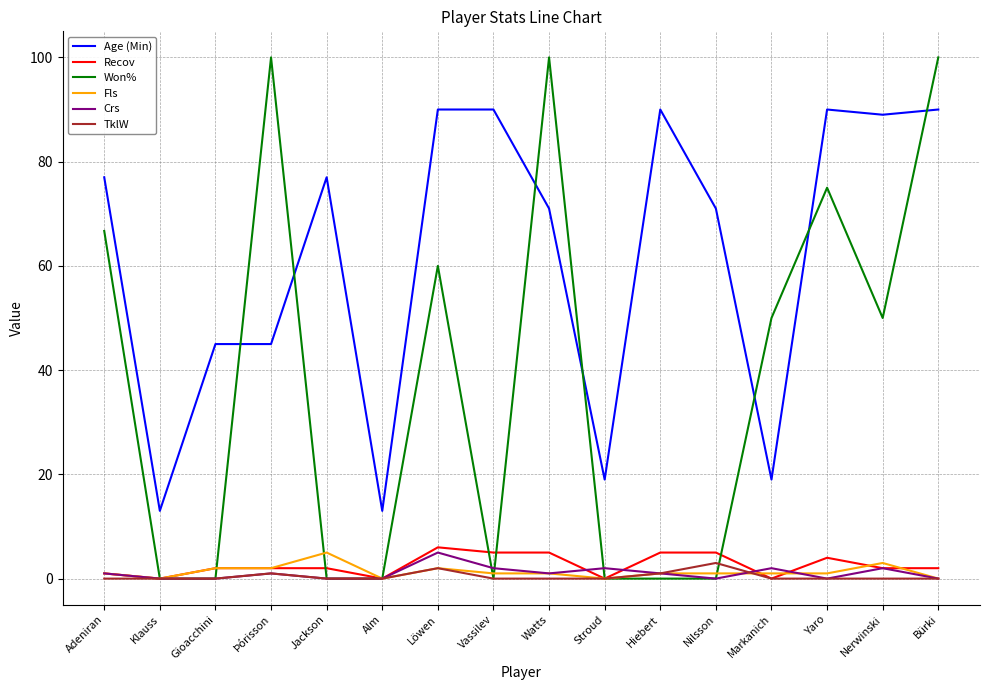

Is the value of Crs at Adeniran greater than the value of Age (Min) at Stroud?

No